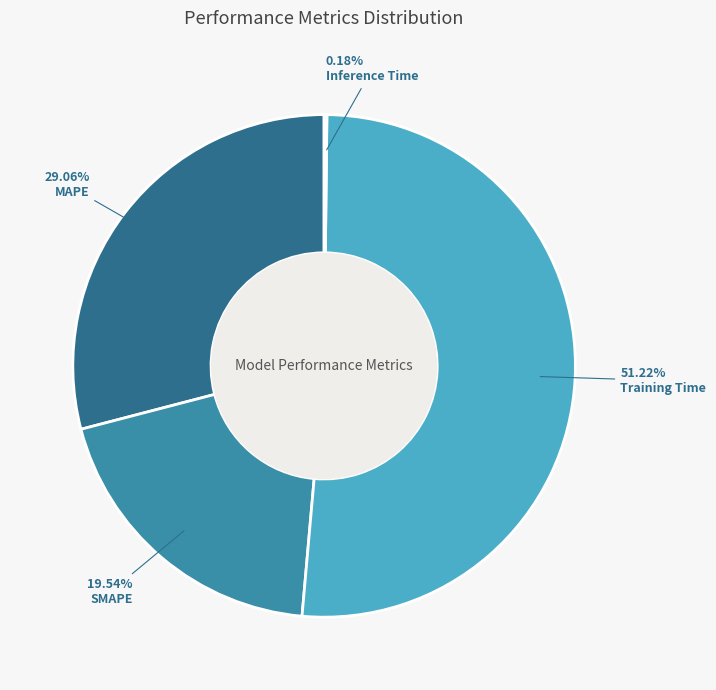

To the nearest percent, what is the difference between the largest and smallest slice percentages?

51%